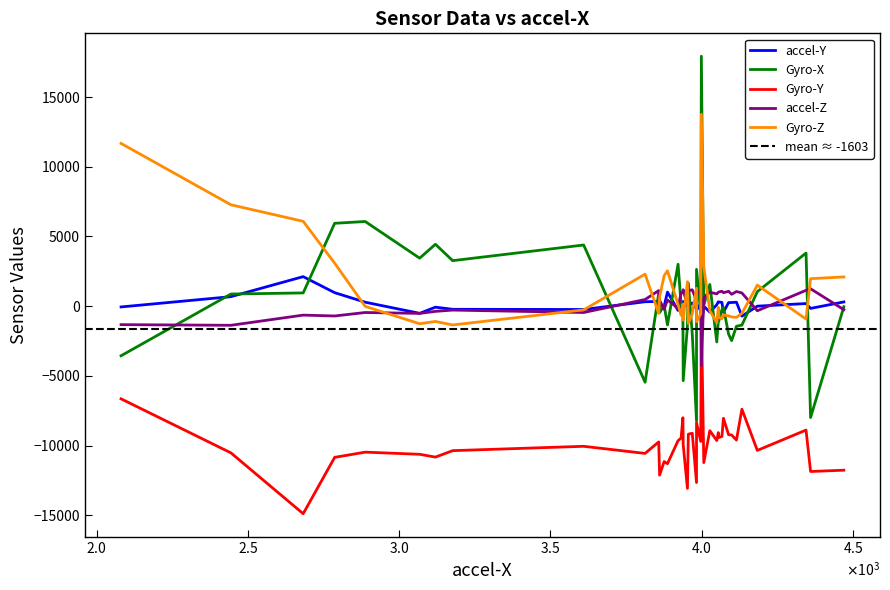

What is the difference between the maximum and minimum values in the Gyro-Z series?

15107